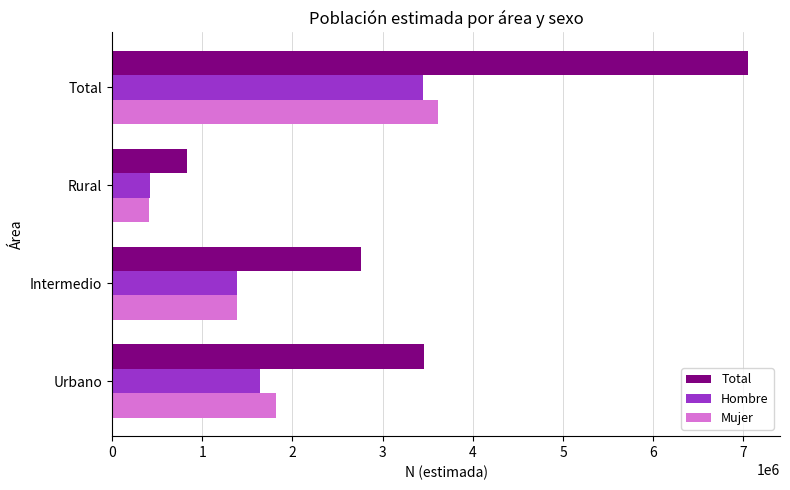

What is the minimum value shown in the chart?

411895